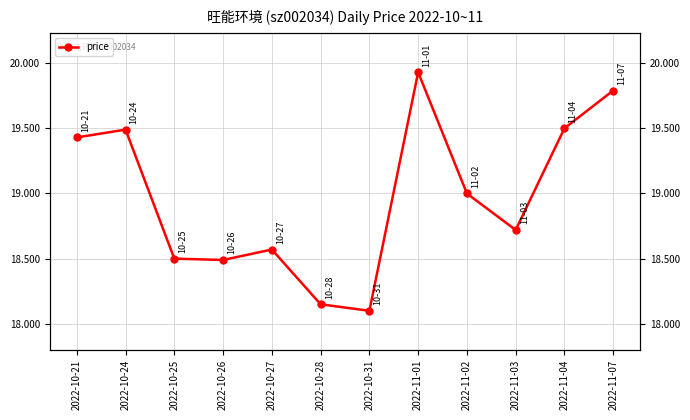

What is the average value?

19.0